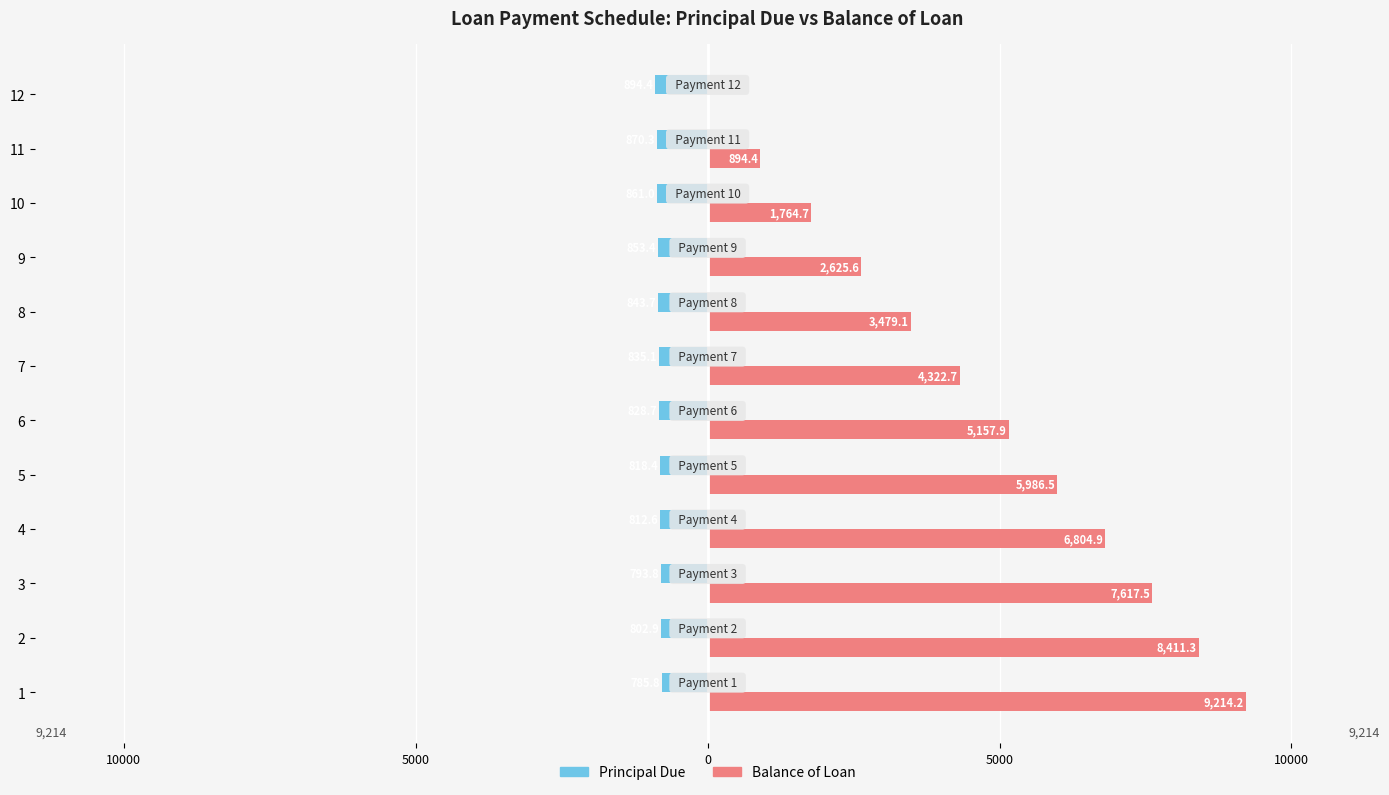

What are all the series names shown in the legend?

Principal Due, Balance of Loan